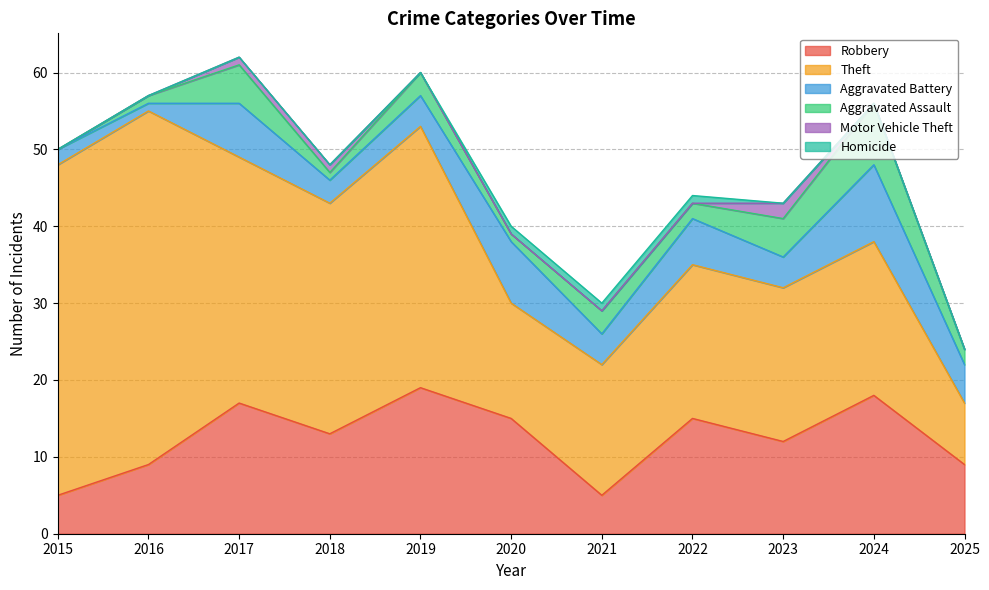

At which label does Robbery first exceed 13?

2017